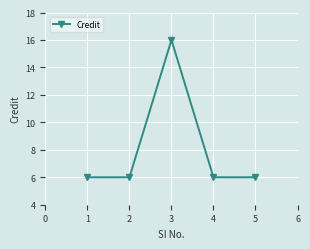

Which label corresponds to the largest value in the chart?

3